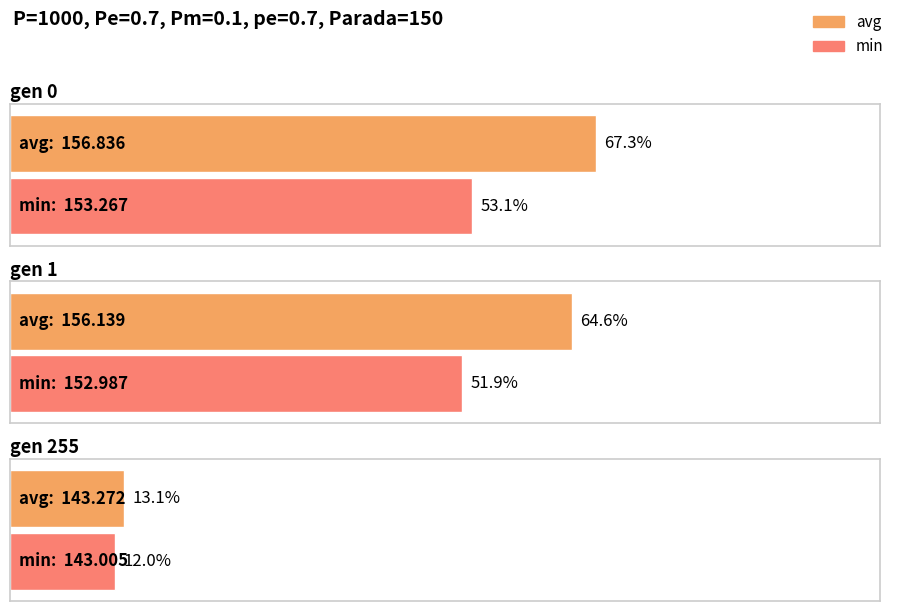

Does the chart contain any negative values?

No